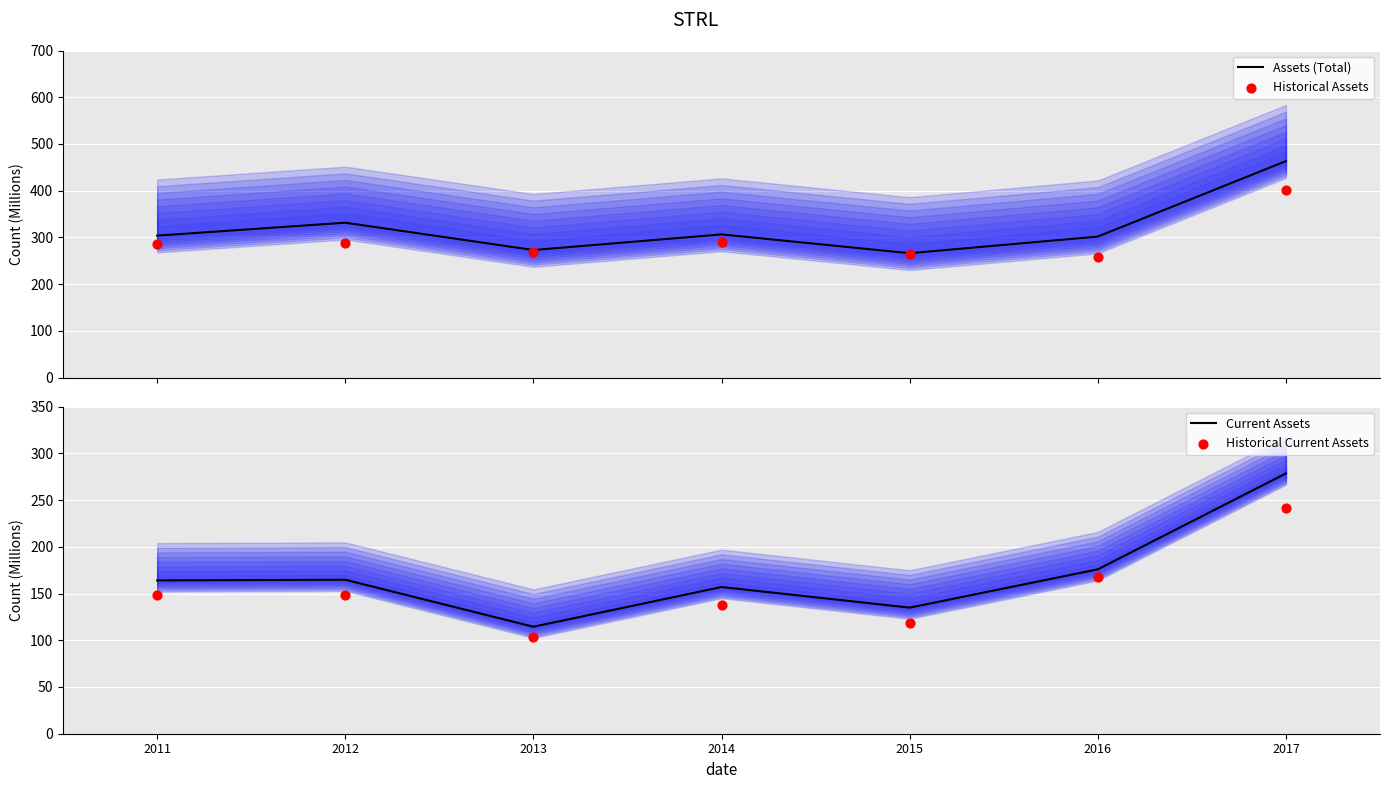

At which category is the sum across all series the highest?

2017